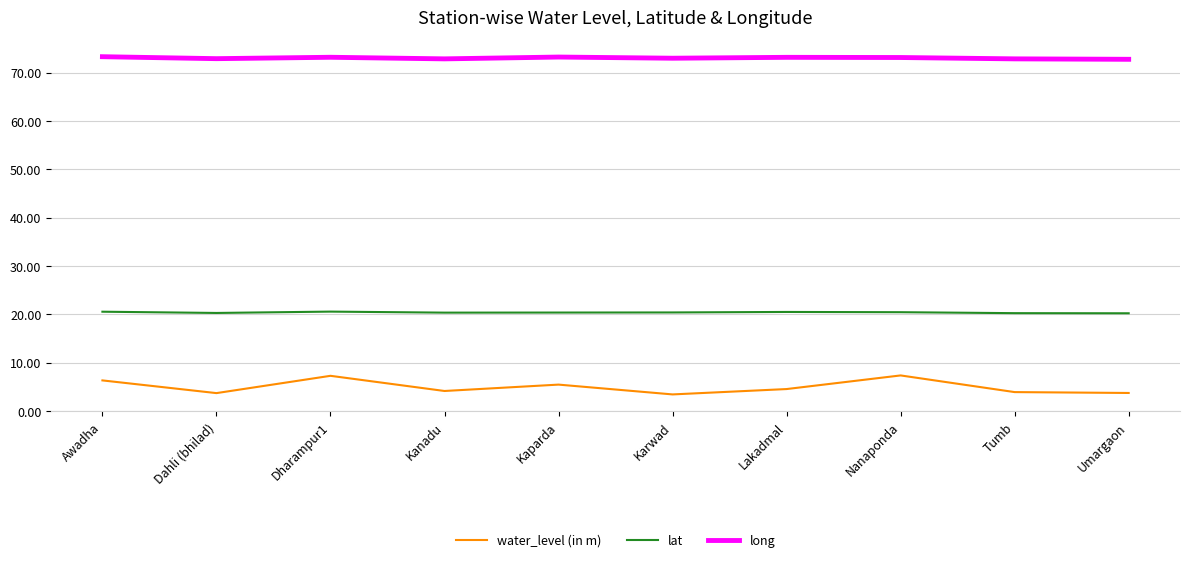

What is the minimum value for lat?

20.2